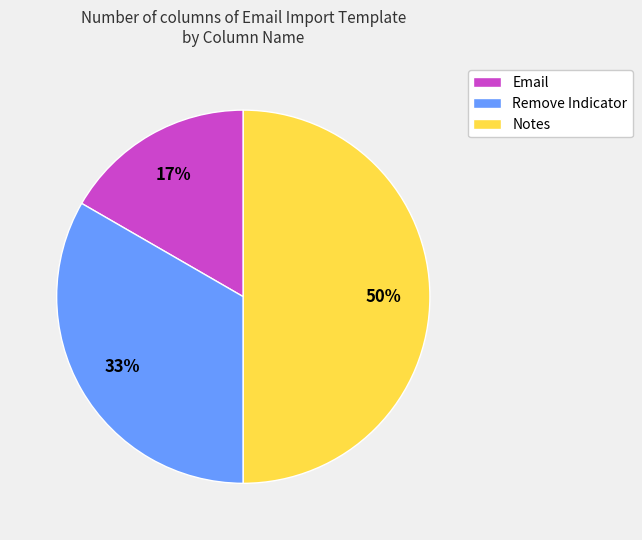

Which slice is the smallest?

Email